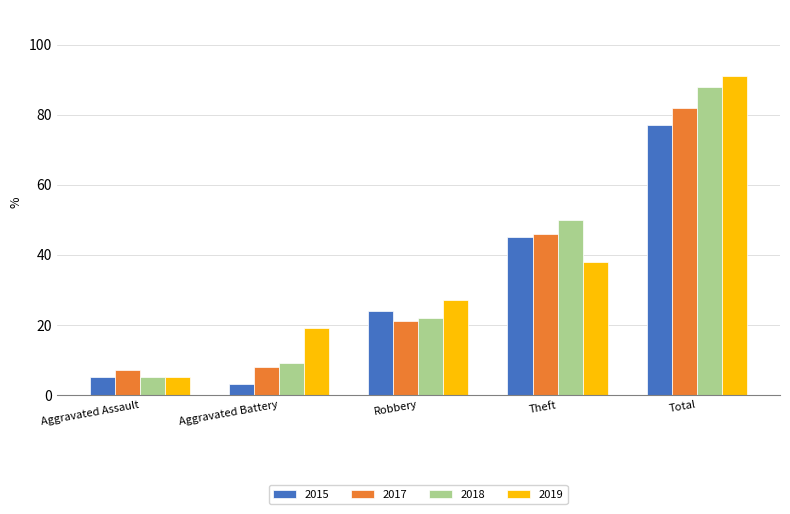

Rank the categories by 2019 value from highest to lowest.

Total, Theft, Robbery, Aggravated Battery, Aggravated Assault